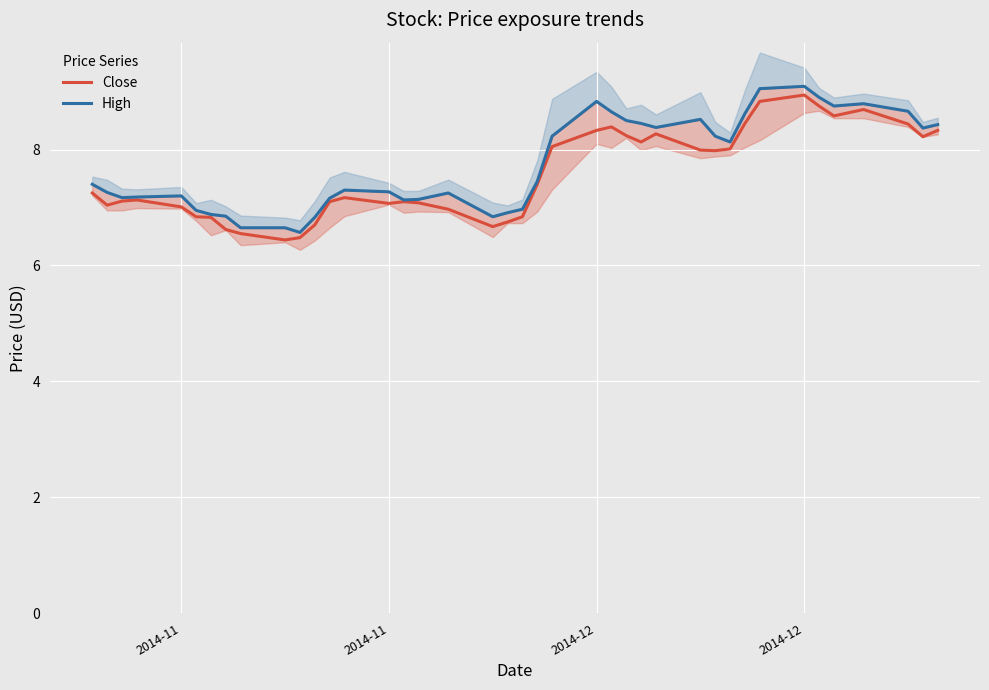

Which series has the largest total across all categories?

High